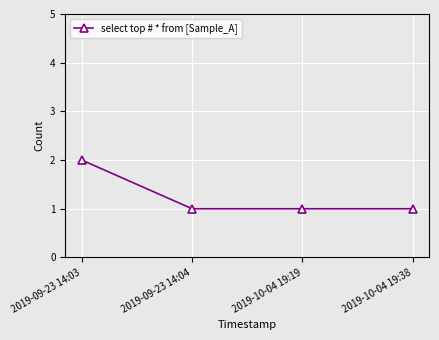

True or false: the data has more than 1 interior local peaks.

False